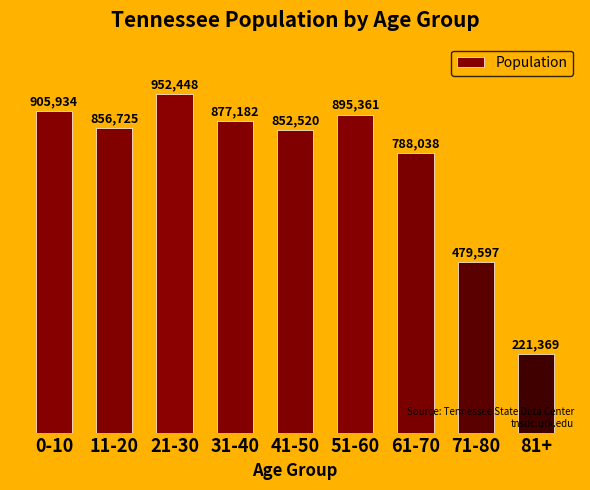

How many series are shown in this chart?

1